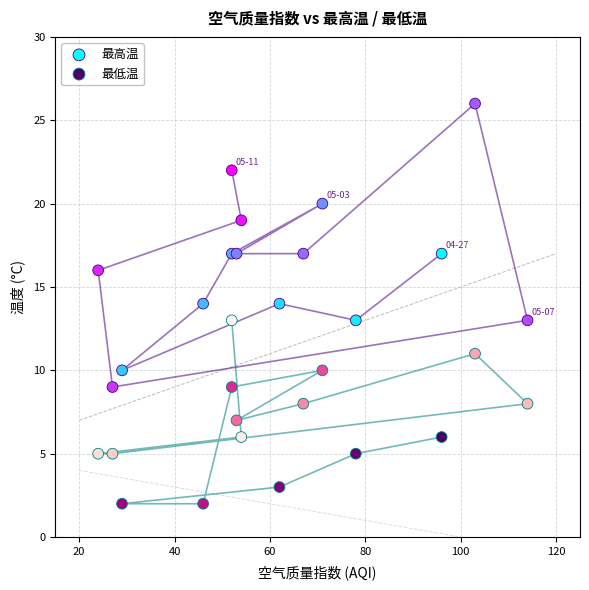

Which series has the widest spread of Y values?

最高温